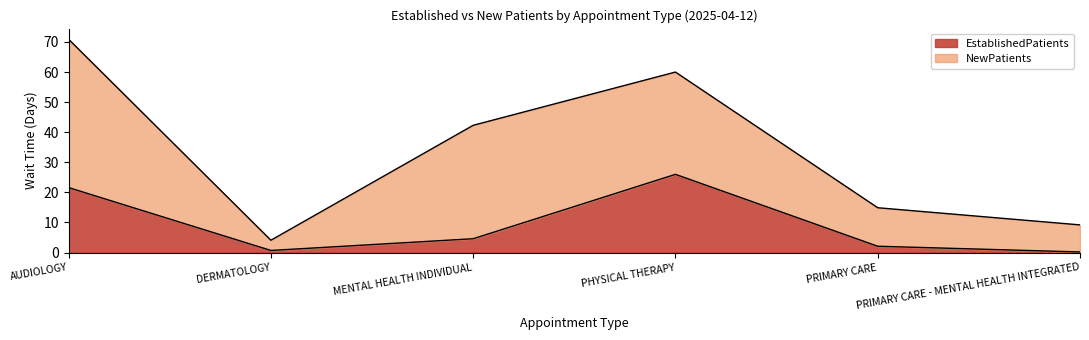

At which label does the data first exceed 4?

AUDIOLOGY